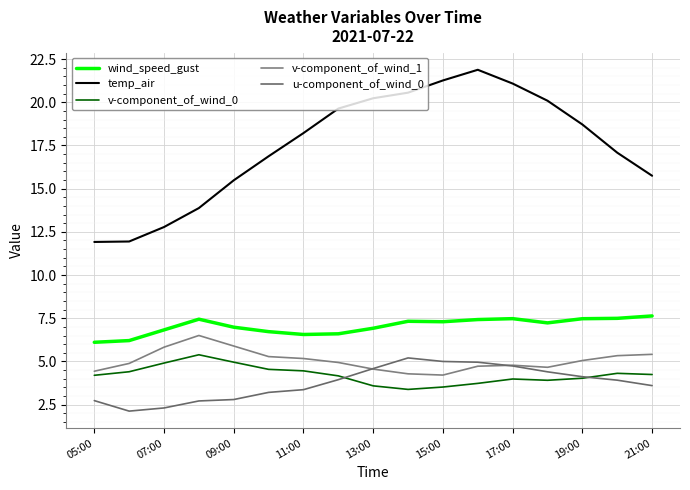

At how many categories does at least one series exceed 6?

17